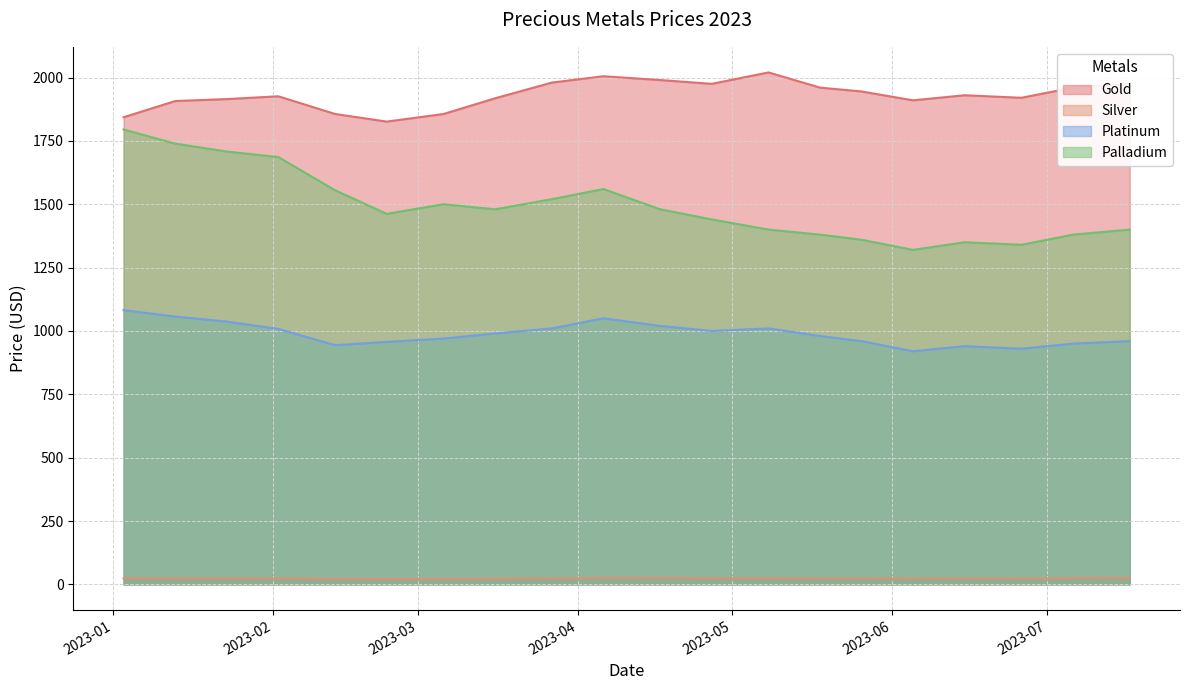

True or false: Silver and Gold intersect in this chart.

False